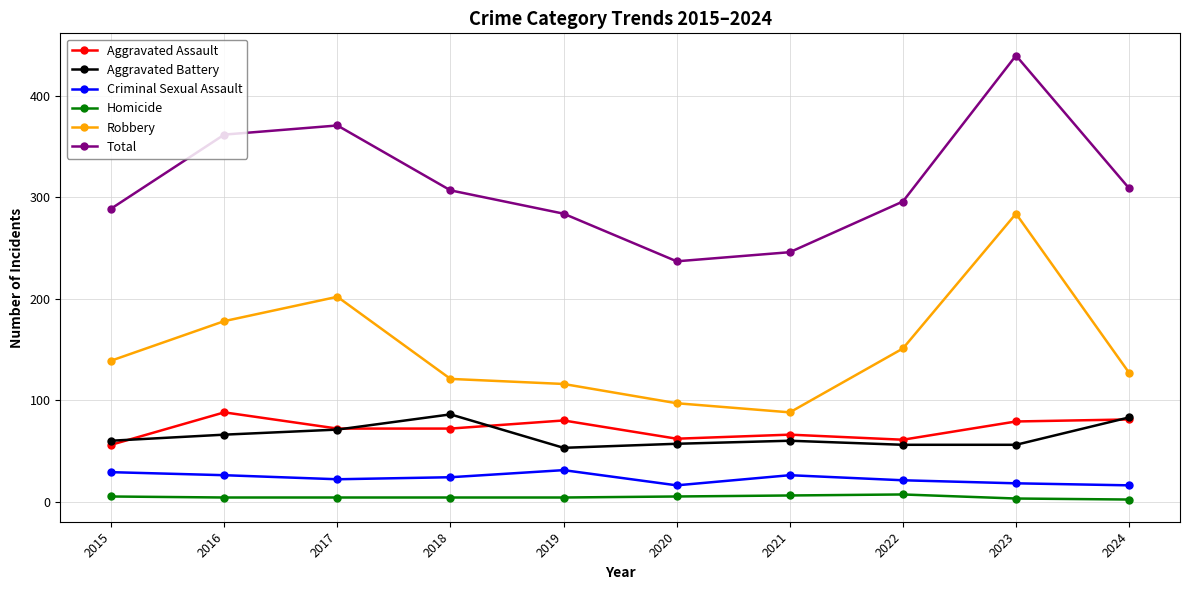

What is the maximum value for Aggravated Assault?

88